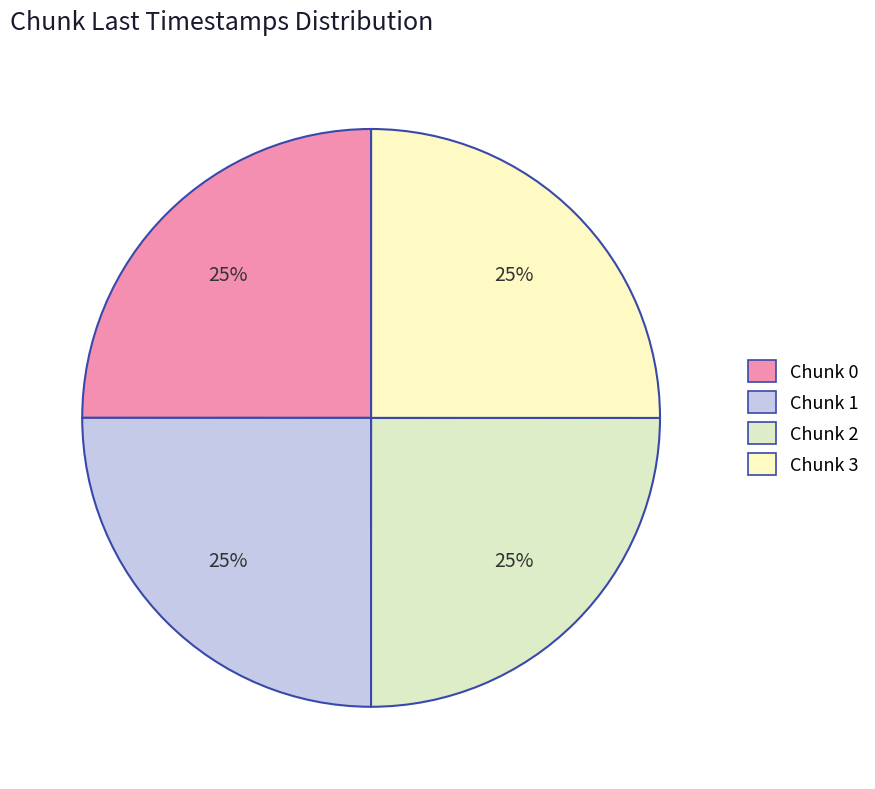

To the nearest percent, what is the average slice percentage?

25%